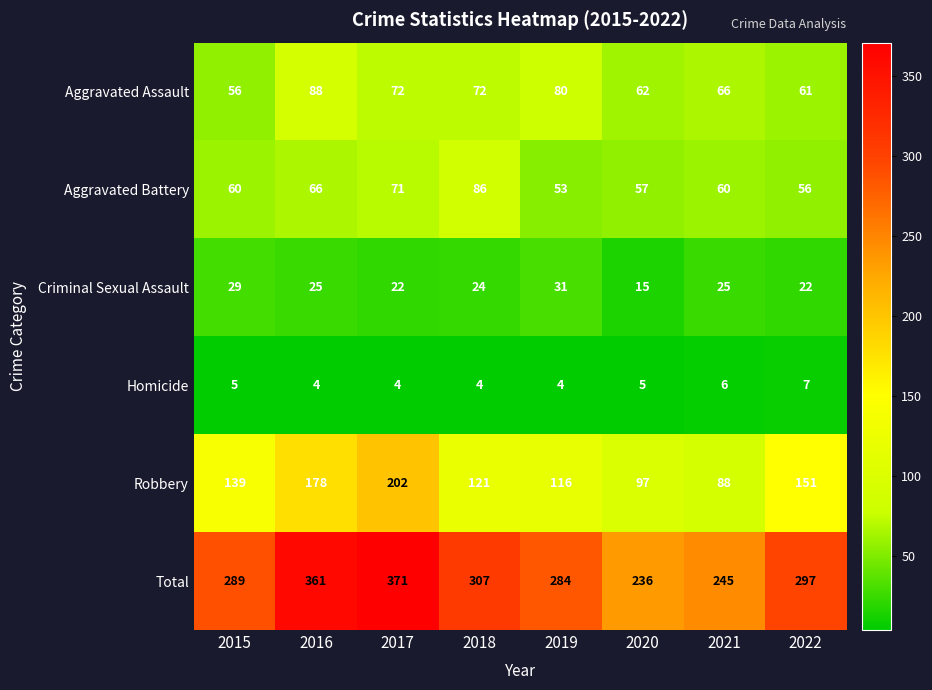

Rank the series by their maximum value, from lowest to highest.

Homicide, Criminal Sexual Assault, Aggravated Battery, Aggravated Assault, Robbery, Total